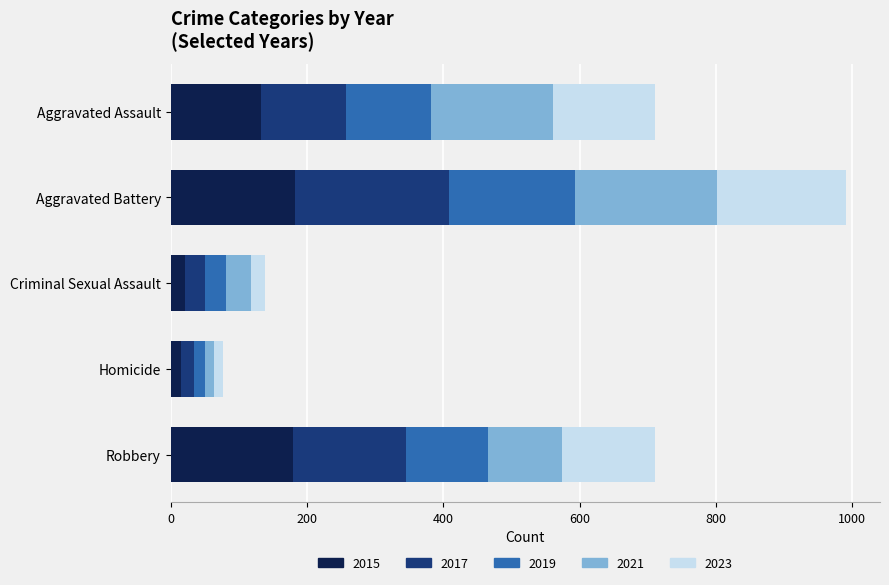

The value of 2015 at Aggravated Assault is 132. True or false?

True